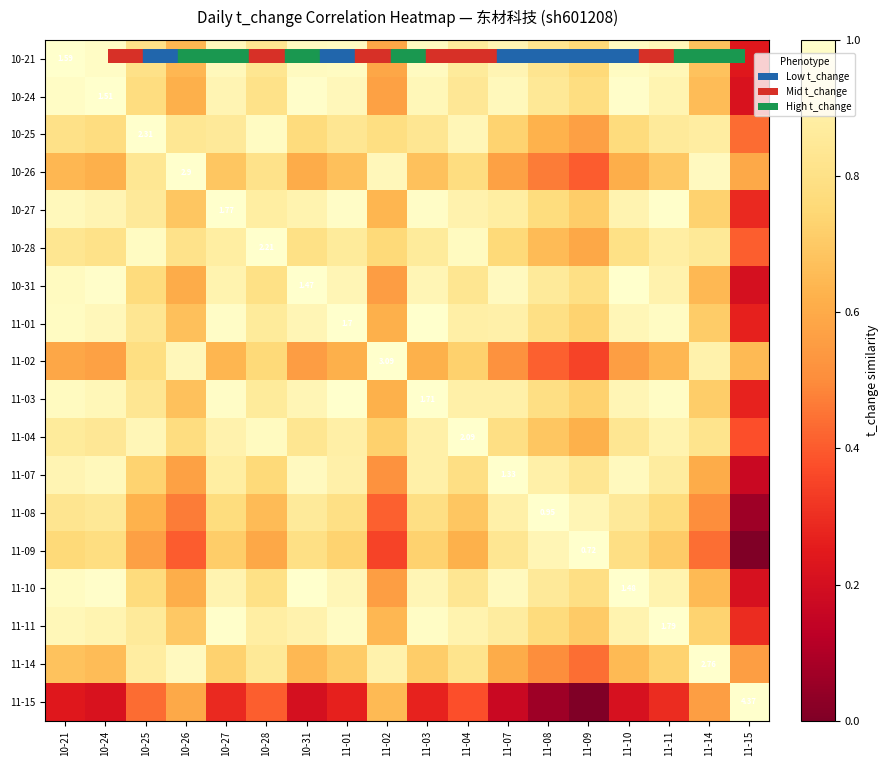

Is the value of 10-21 at 11-02 greater than the value of 11-09 at 10-24?

No